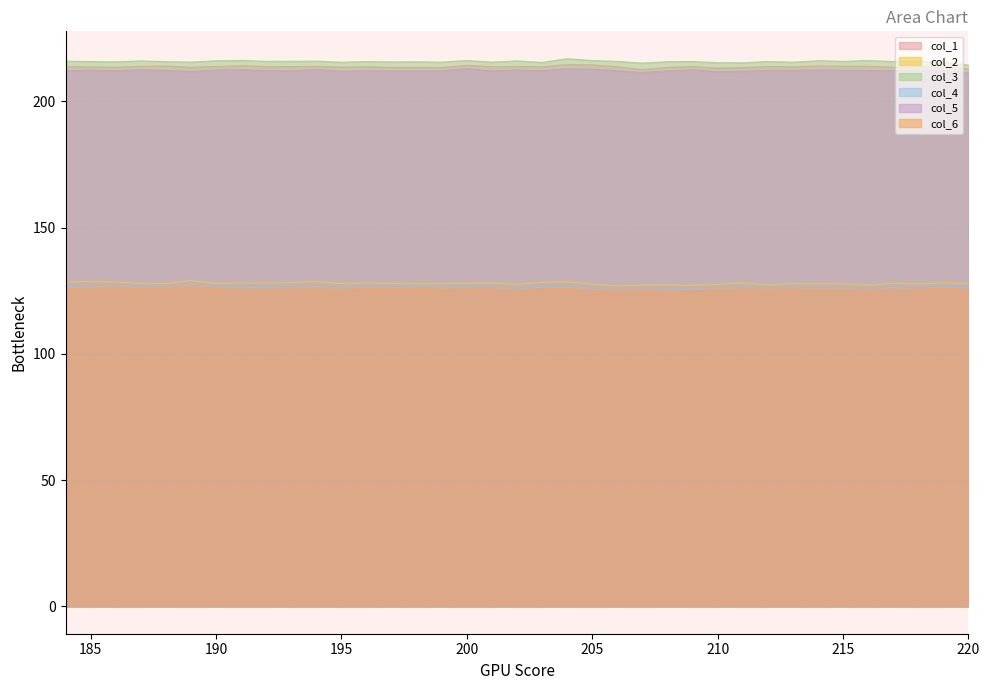

List the labels in order of col_1 value, smallest first.

207, 220, 210, 199, 211, 197, 208, 198, 189, 217, 186, 195, 185, 213, 203, 206, 201, 196, 219, 193, 212, 192, 184, 190, 209, 218, 202, 187, 194, 216, 215, 188, 214, 191, 200, 205, 204